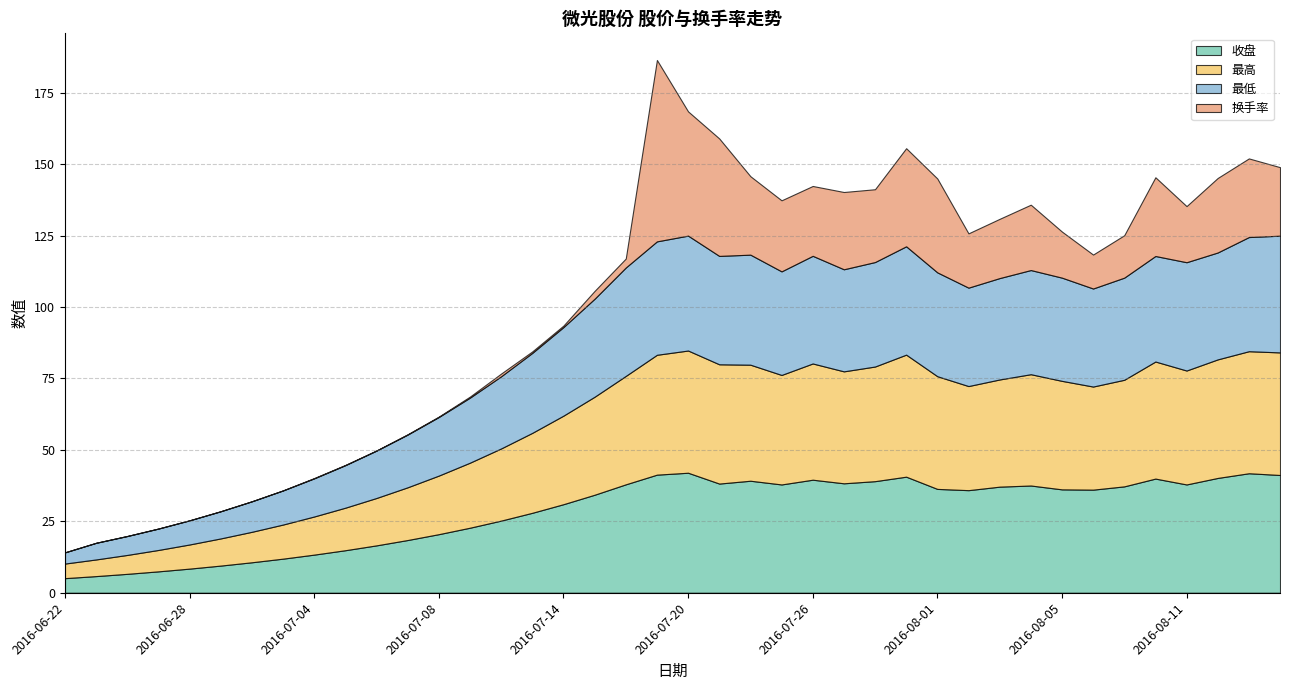

The 最高 series shows 70.5 at 2016-07-21. True or false?

False